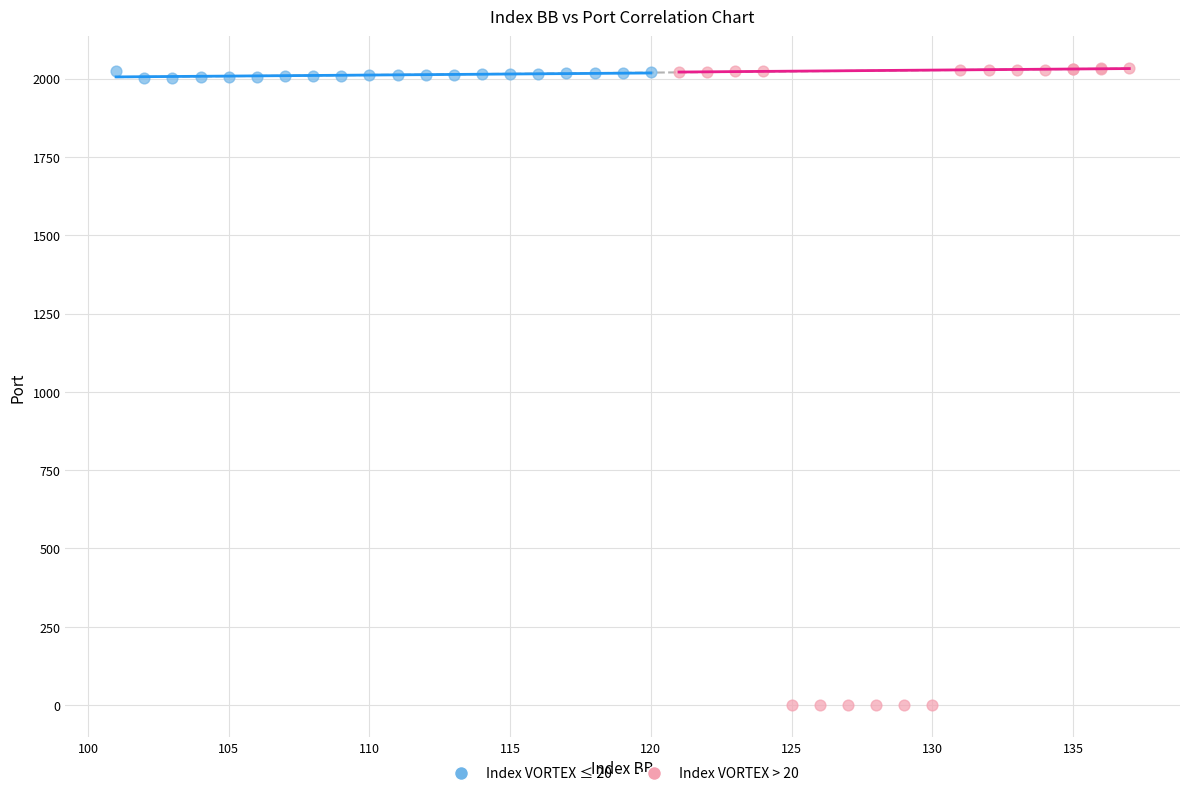

What are all the series names shown in the legend?

Index VORTEX ≤ 20, Index VORTEX > 20